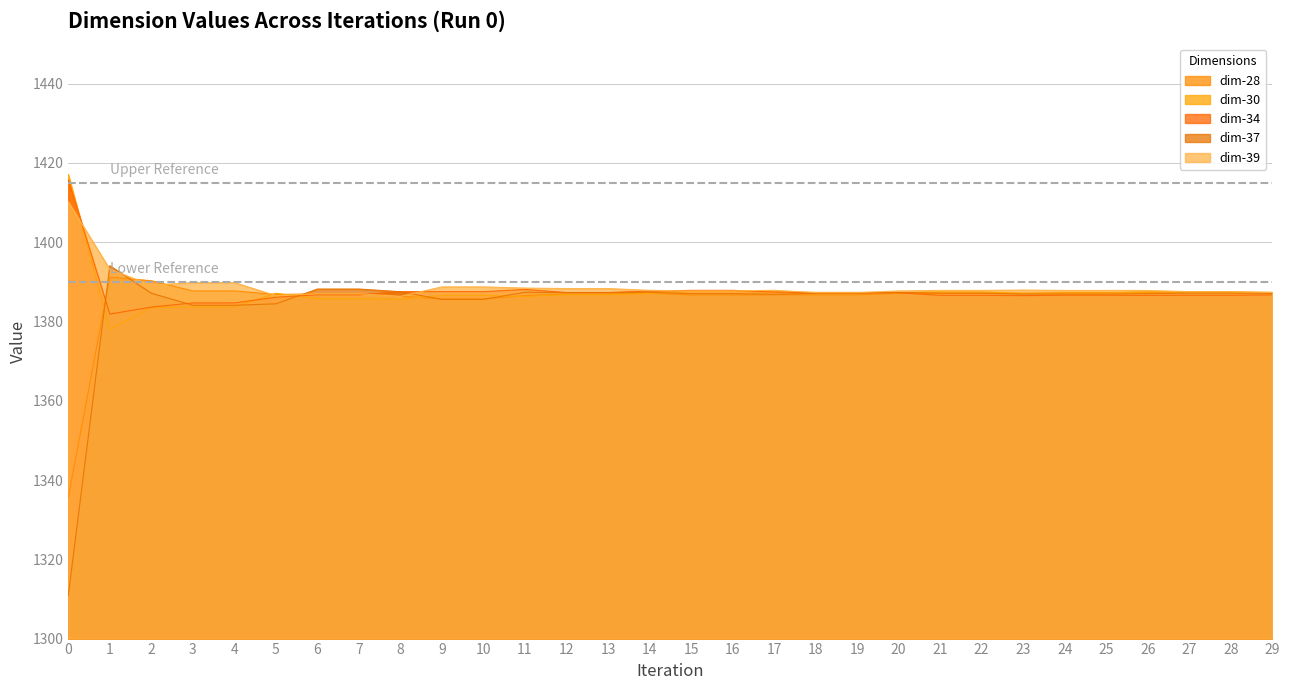

What are all the series names shown in the legend?

dim-28, dim-30, dim-34, dim-37, dim-39